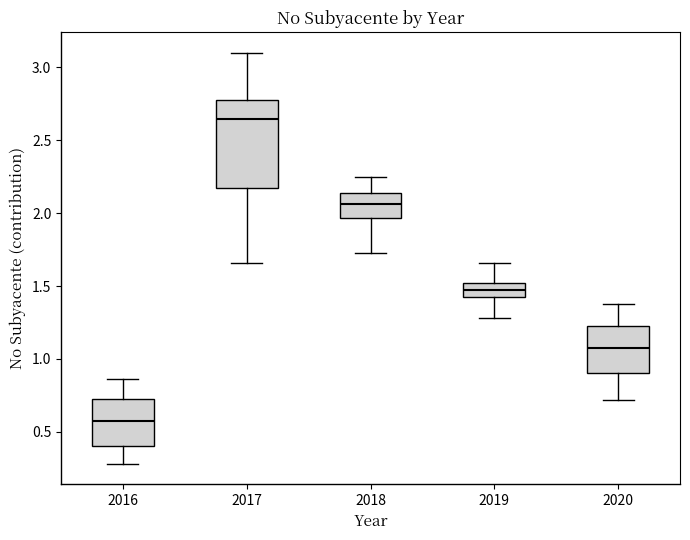

Which box is the tallest, from its lower edge to its upper edge?

2017